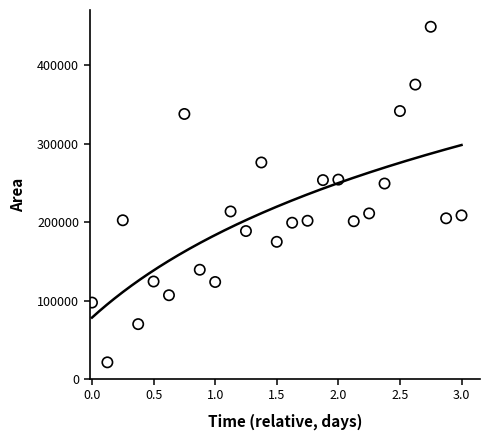

What is the range of Y values (max minus min)?

428125